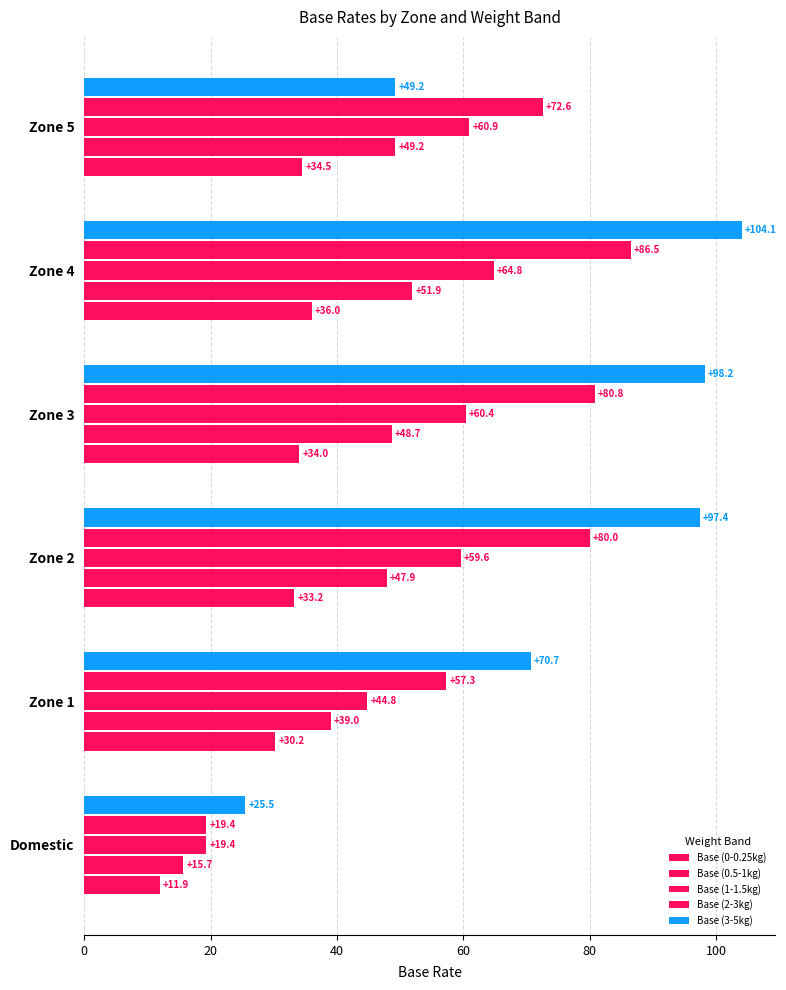

How many series are shown in this chart?

5